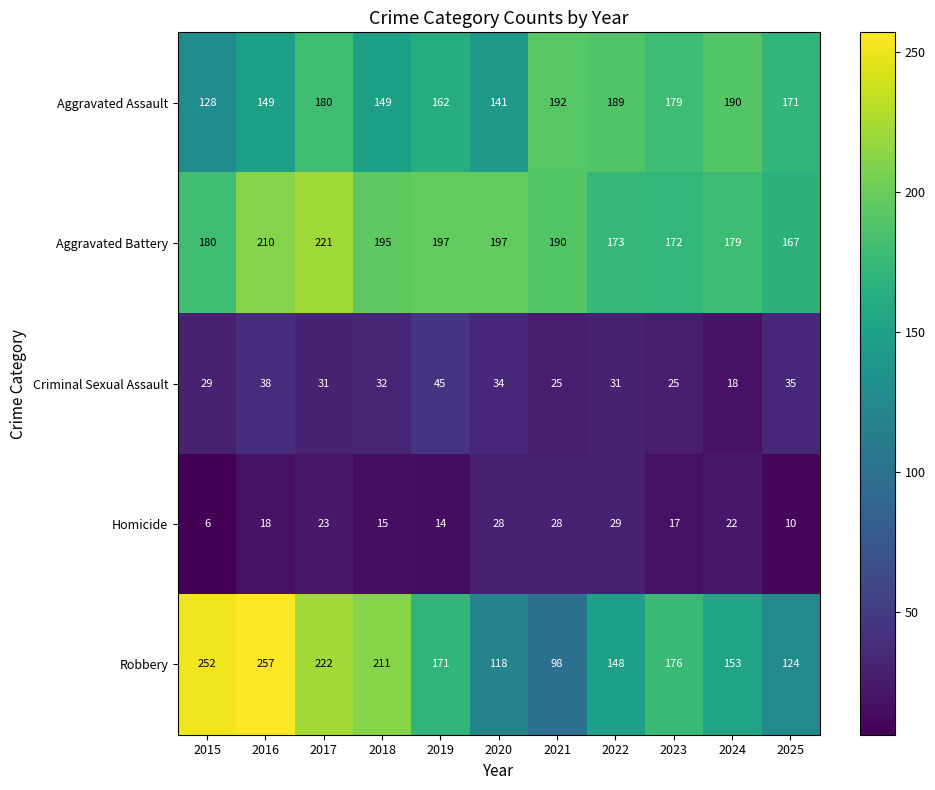

At 2015, list the series in order from smallest to largest.

Homicide, Criminal Sexual Assault, Aggravated Assault, Aggravated Battery, Robbery